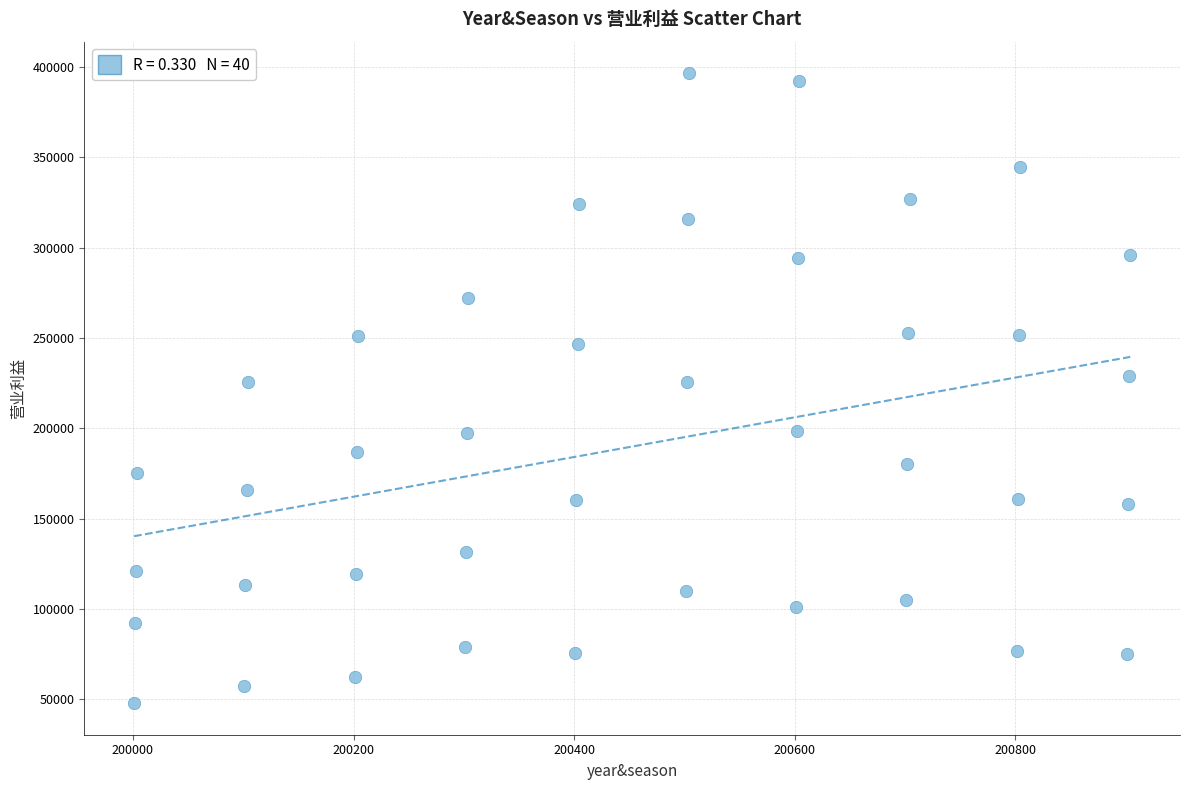

What is the range of X values (max minus min)?

903